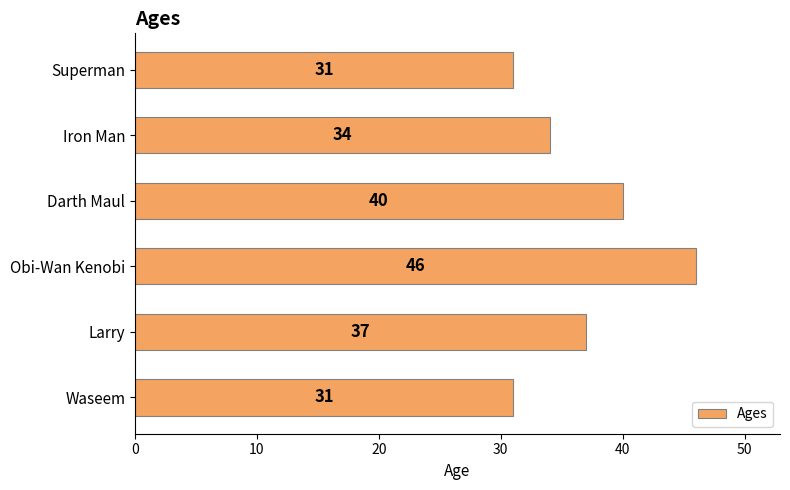

What is the difference between the maximum and minimum values?

15